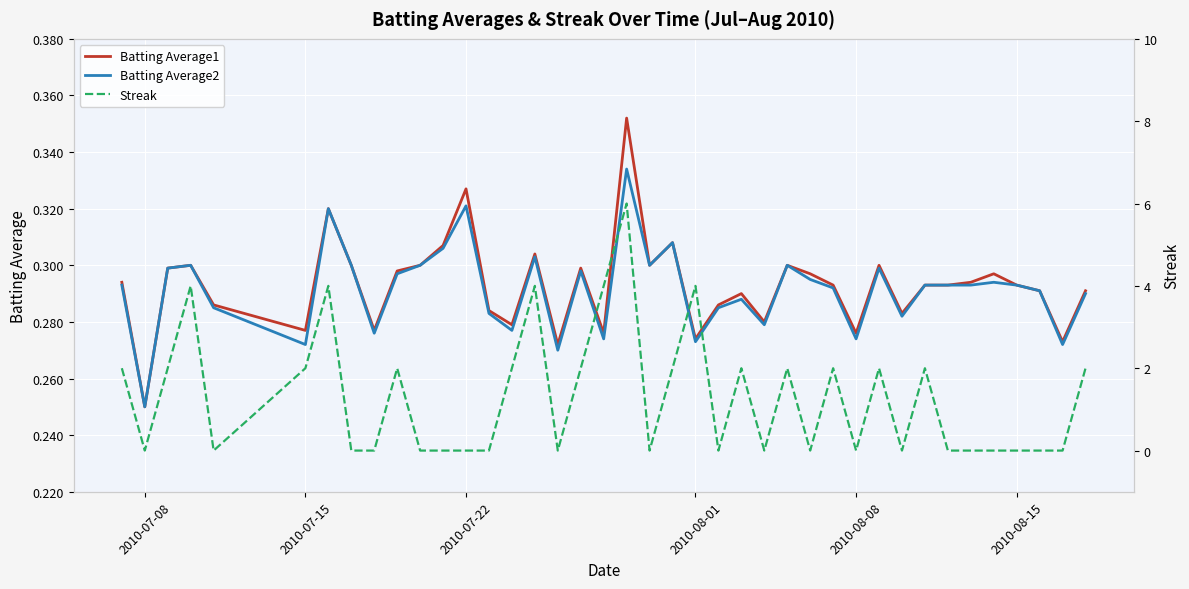

What is the value of the Streak point at the 16th from the left?

4.0